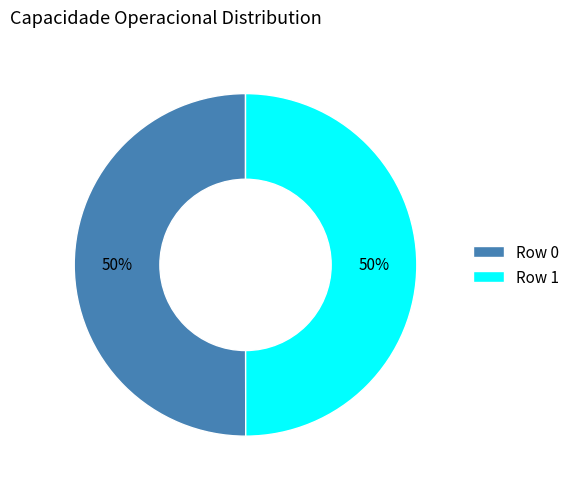

Is it true that Row 0 is 43% of the pie?

False